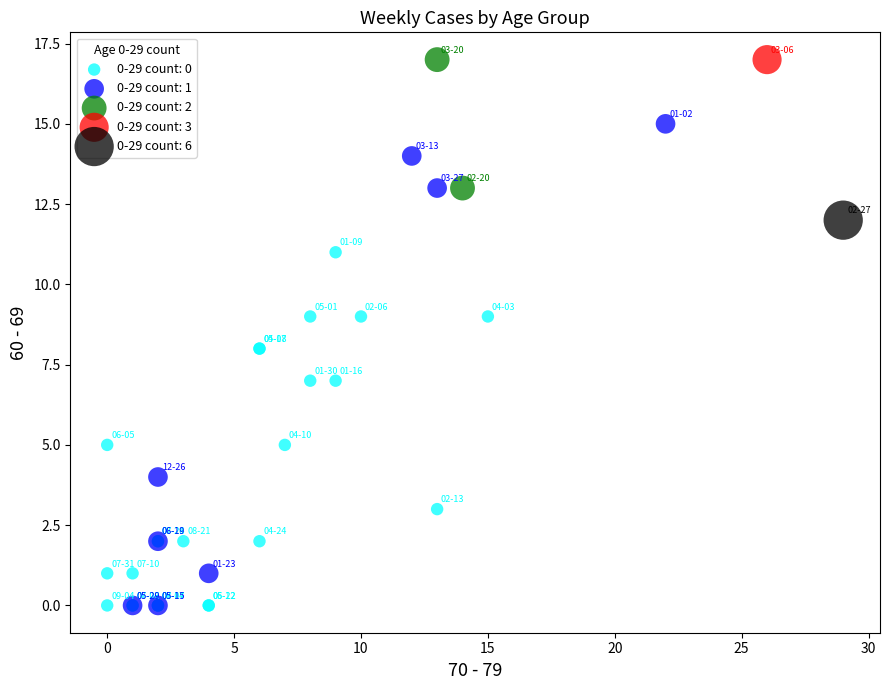

What are all the series names shown in the legend?

0-29 count: 0, 0-29 count: 1, 0-29 count: 2, 0-29 count: 3, 0-29 count: 6